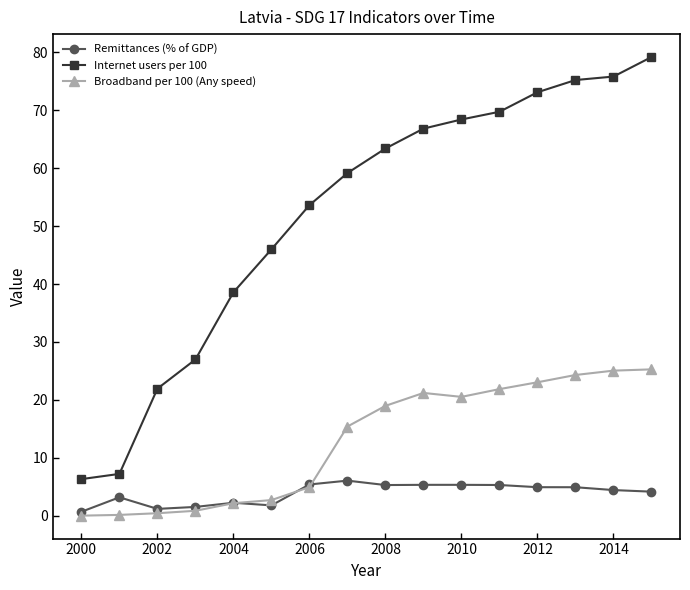

Which series has the widest spread of values?

Internet users per 100